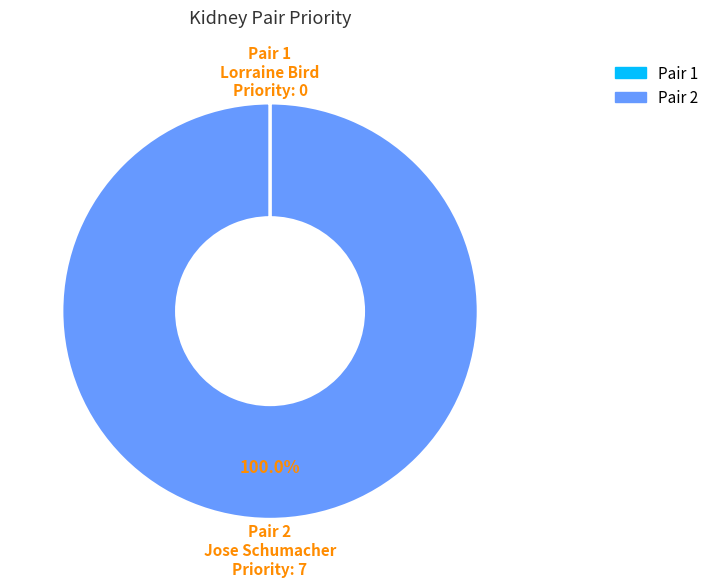

Which category has the biggest portion of the pie?

Pair 2